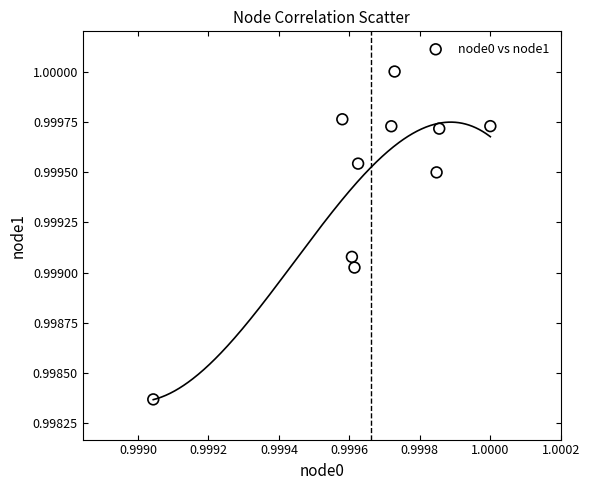

How many data points are displayed?

10